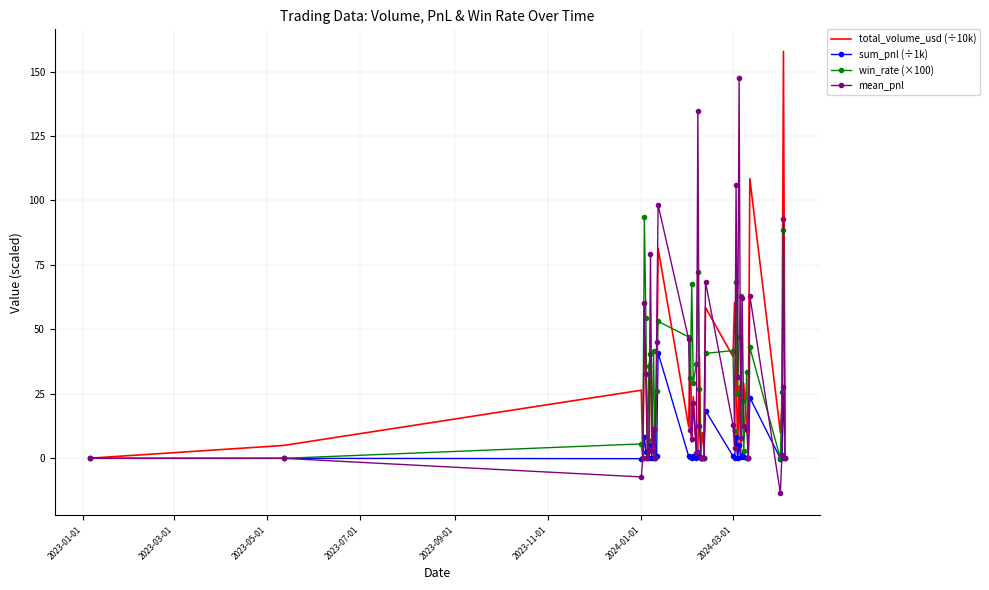

What is the highest value of the total_volume_usd (÷10k) series?

157.8